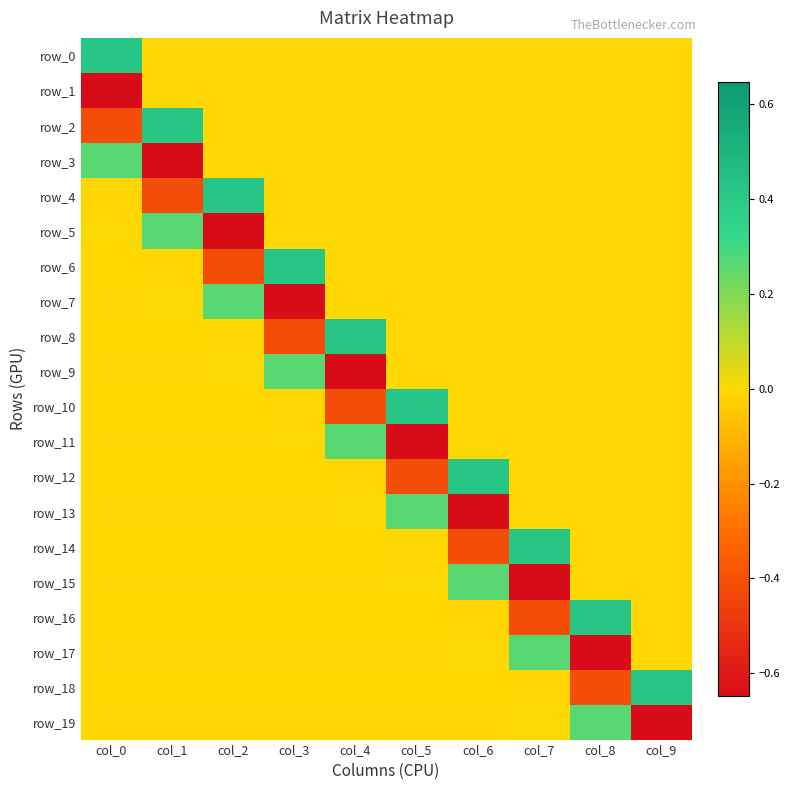

Is the value of row_9 at col_8 greater than the value of row_7 at col_9?

No